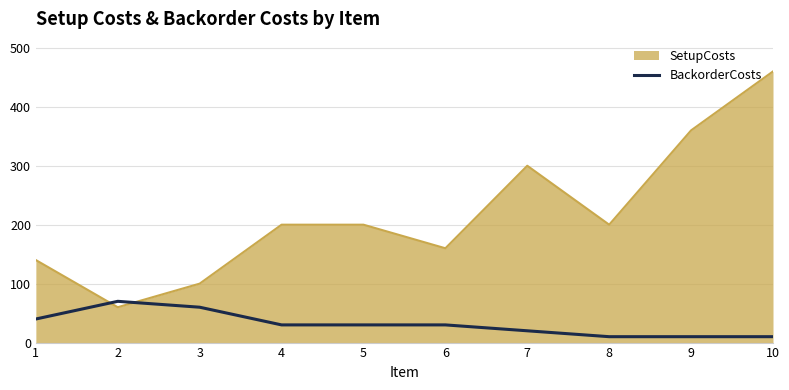

The value of SetupCosts at 5 is 54. True or false?

False